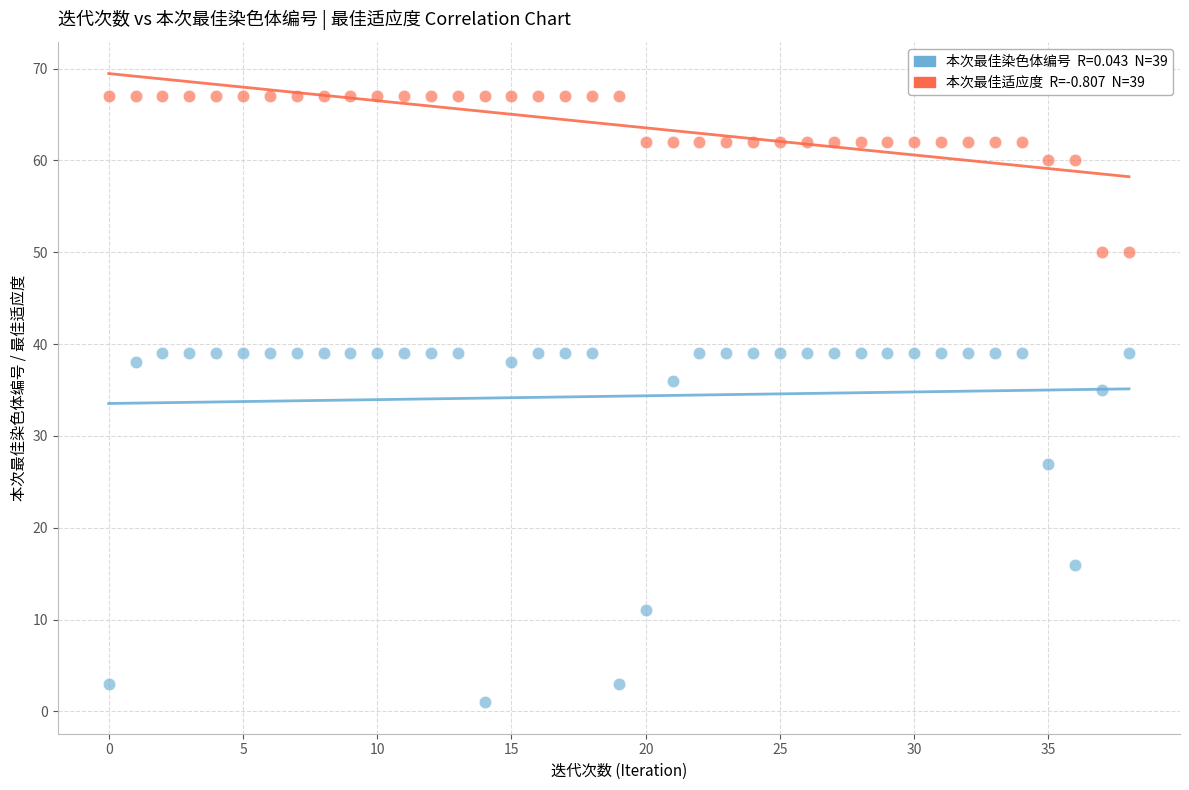

Across all series, what Y value is closest to 34?

35